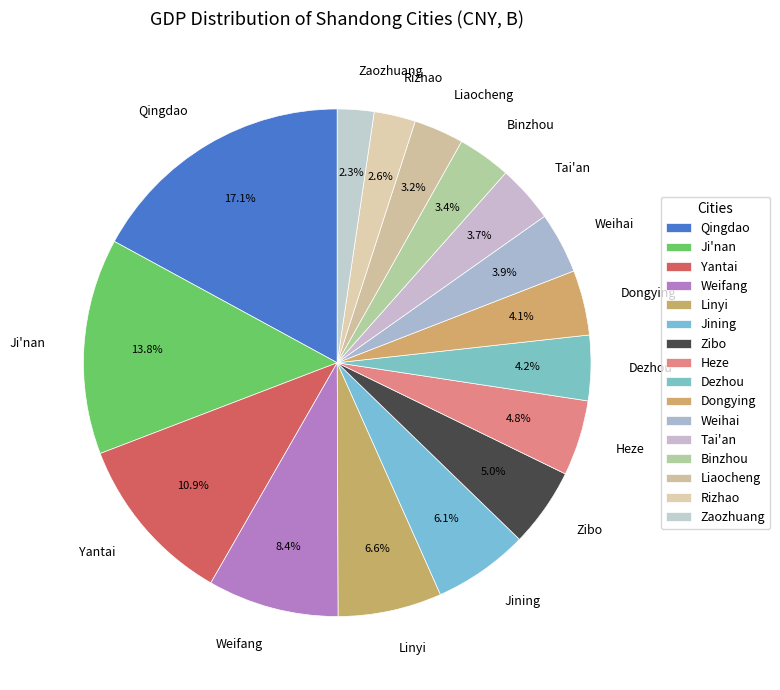

What percentage is the Weihai slice, to the nearest percent?

4%